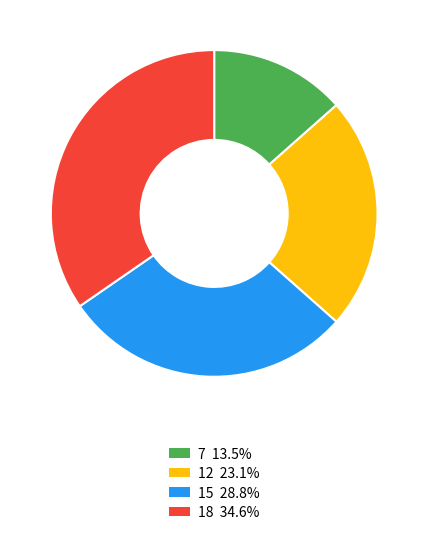

Is there any slice that represents more than half of the pie?

No